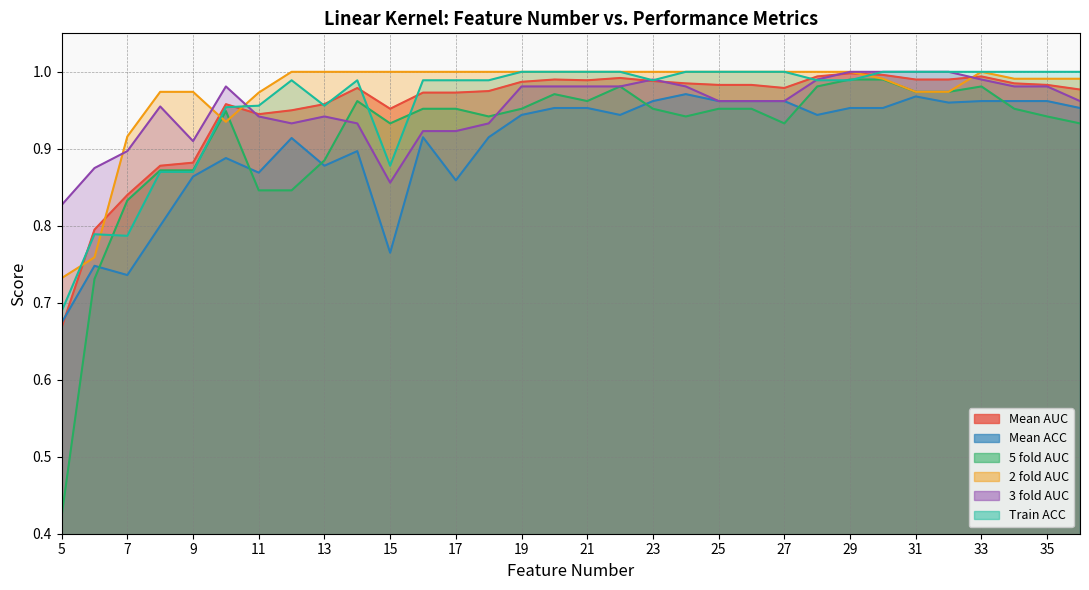

Which has a higher value, 5 or 10?

10